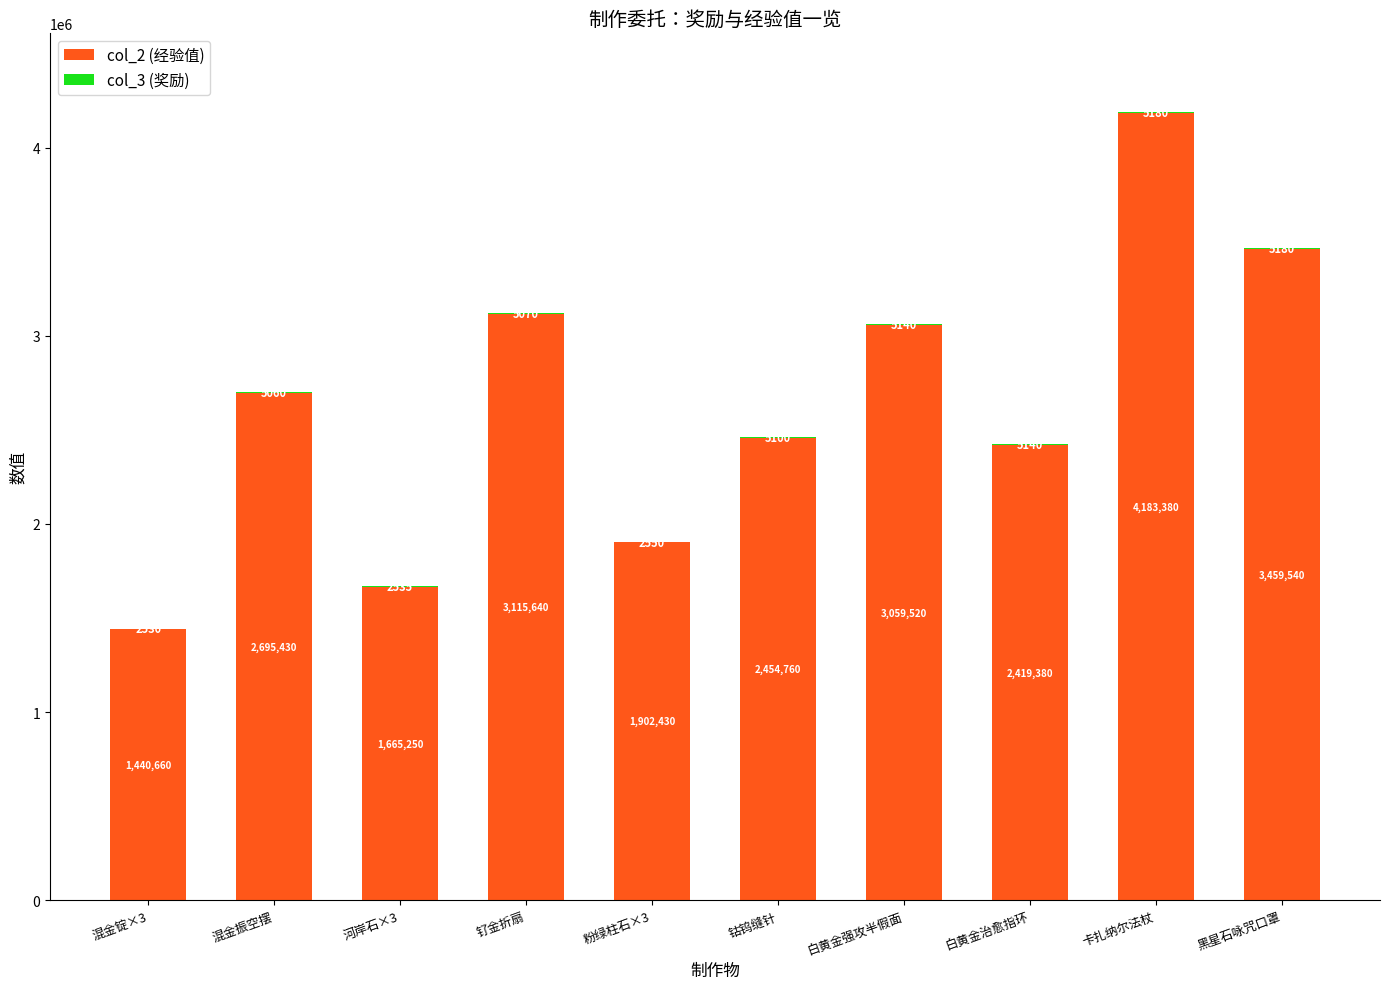

What is the highest value of the col_2 (经验值) series?

4183380